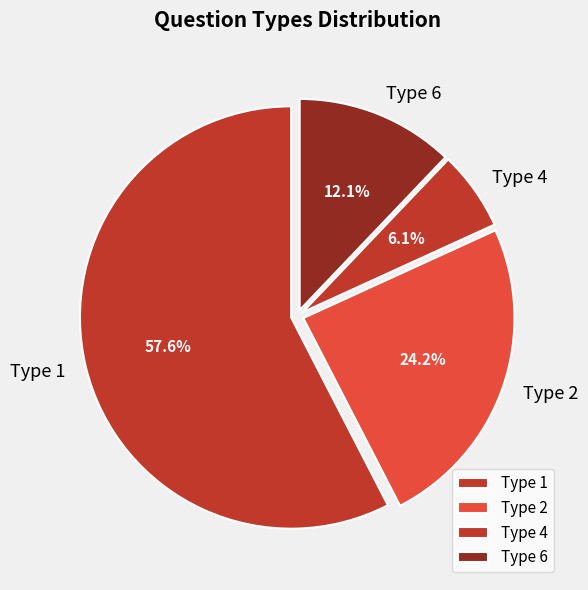

To the nearest percent, what is the combined percentage of Type 2 and Type 6?

36%